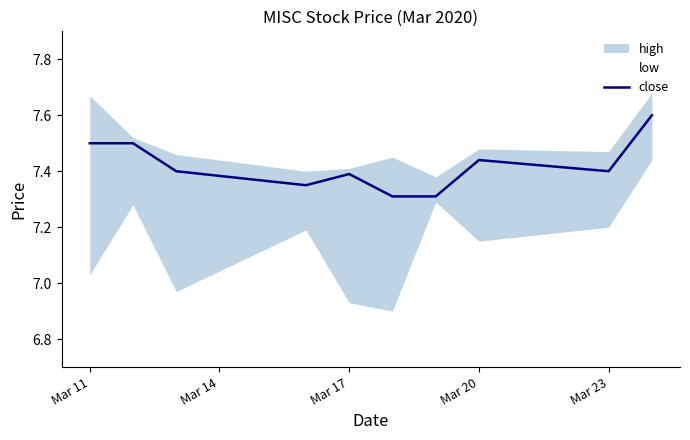

What is the sum of the values at Mar 14 and Mar 23?

14.9